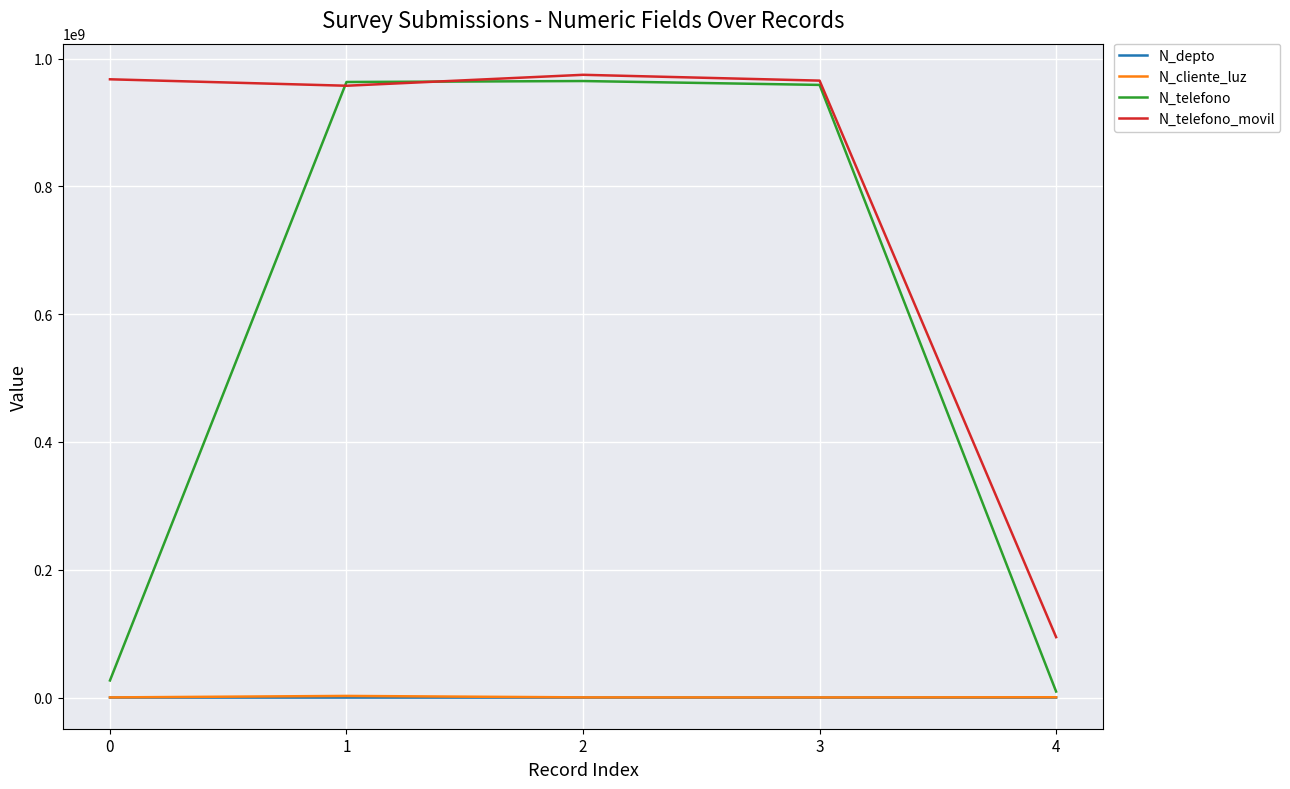

What are all the series names shown in the legend?

N_depto, N_cliente_luz, N_telefono, N_telefono_movil